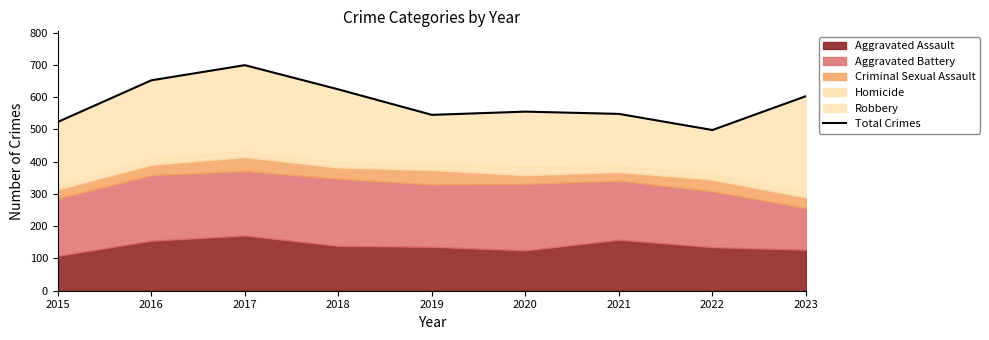

What is the maximum value shown in the chart?

699